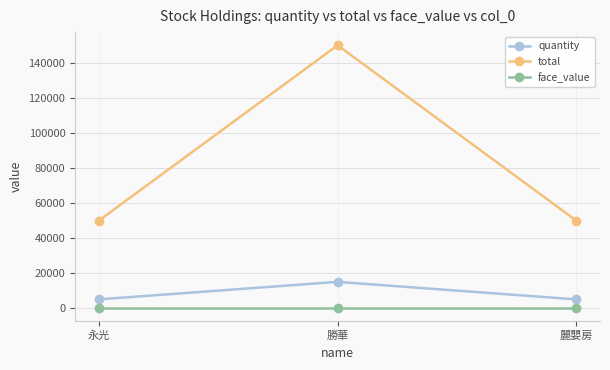

What is the sum of all quantity values?

25000